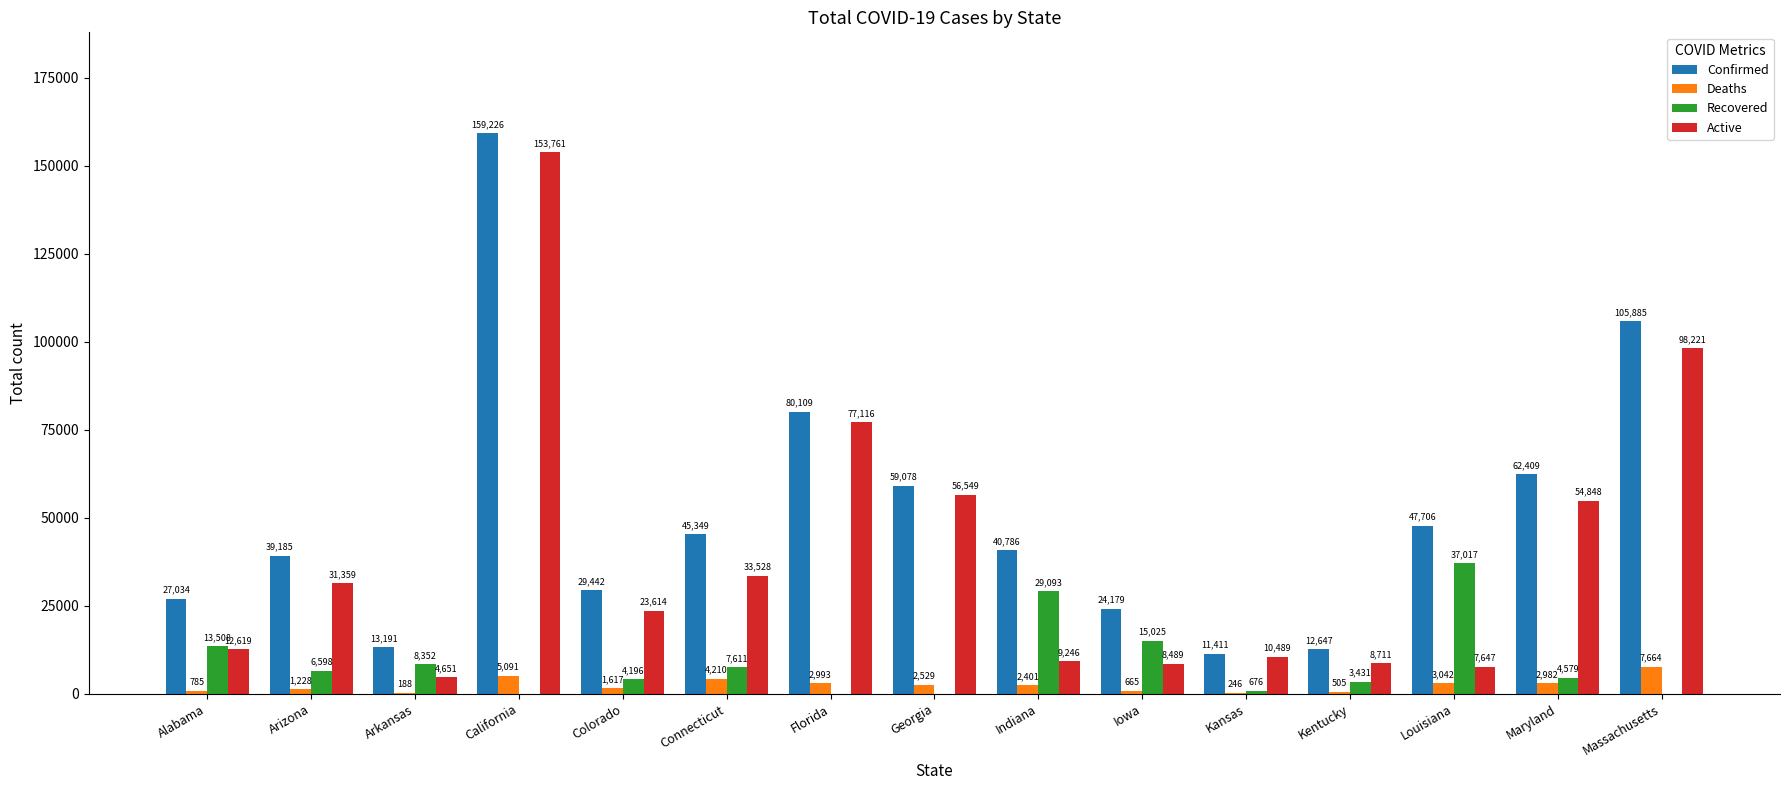

What is the sum of the Deaths values at Louisiana and Arizona?

4270